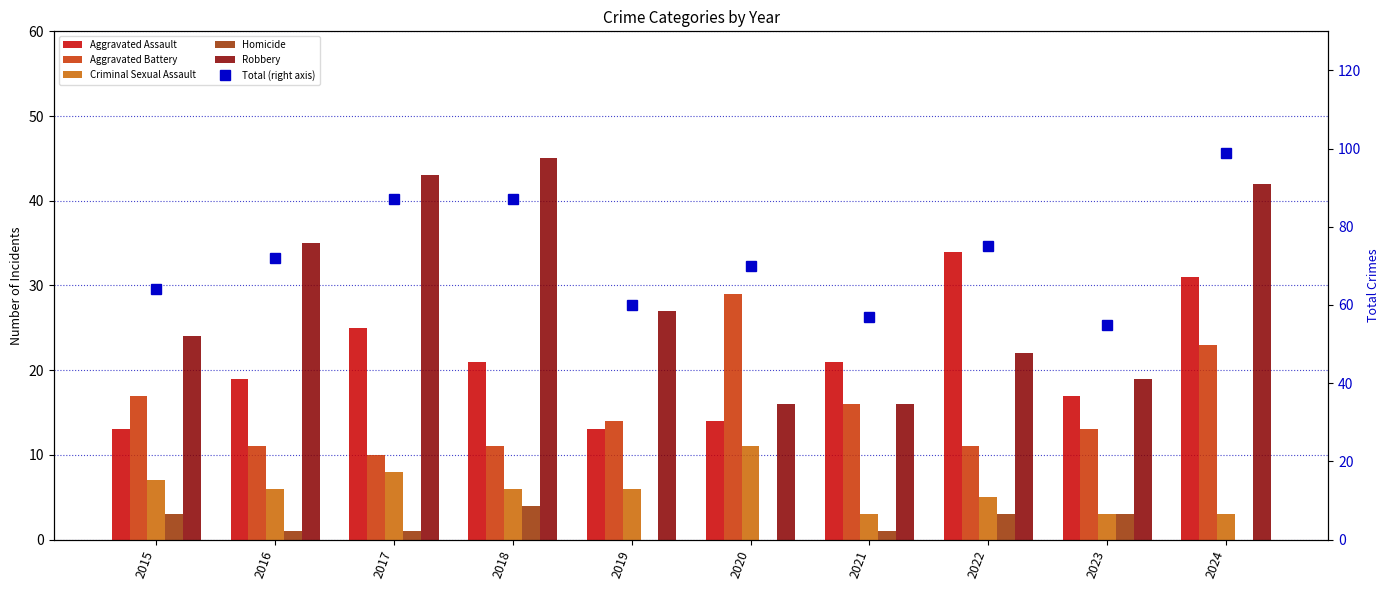

Is the value of Total (right axis) at 2019 greater than the value of Homicide at 2017?

Yes